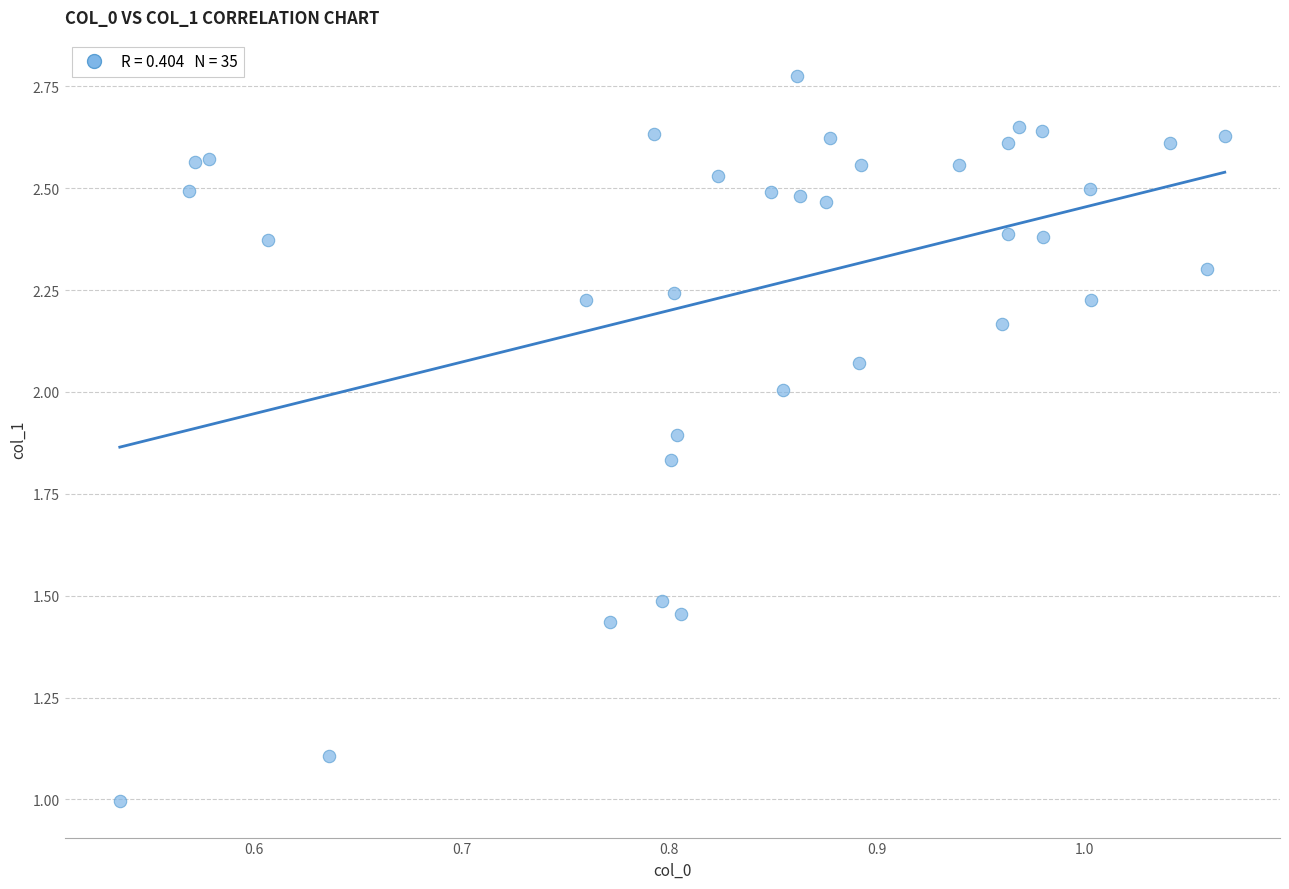

What is the range of X values (max minus min)?

0.5